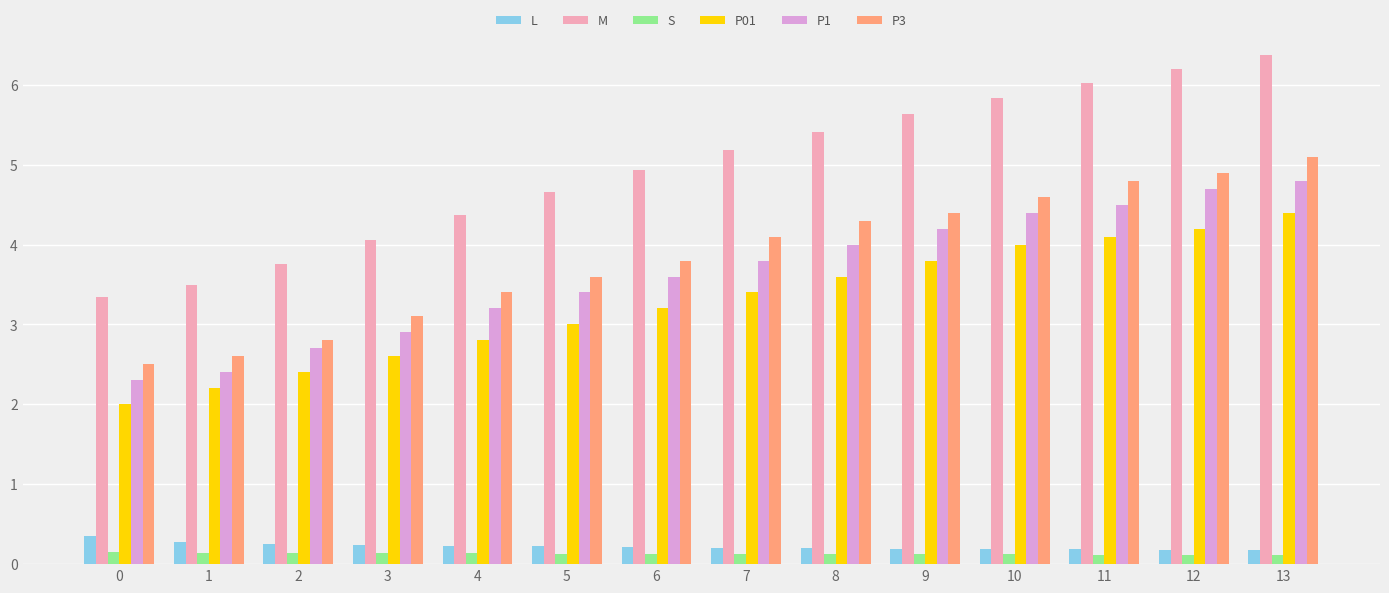

At 4, list the series in order from largest to smallest.

M, P3, P1, P01, L, S